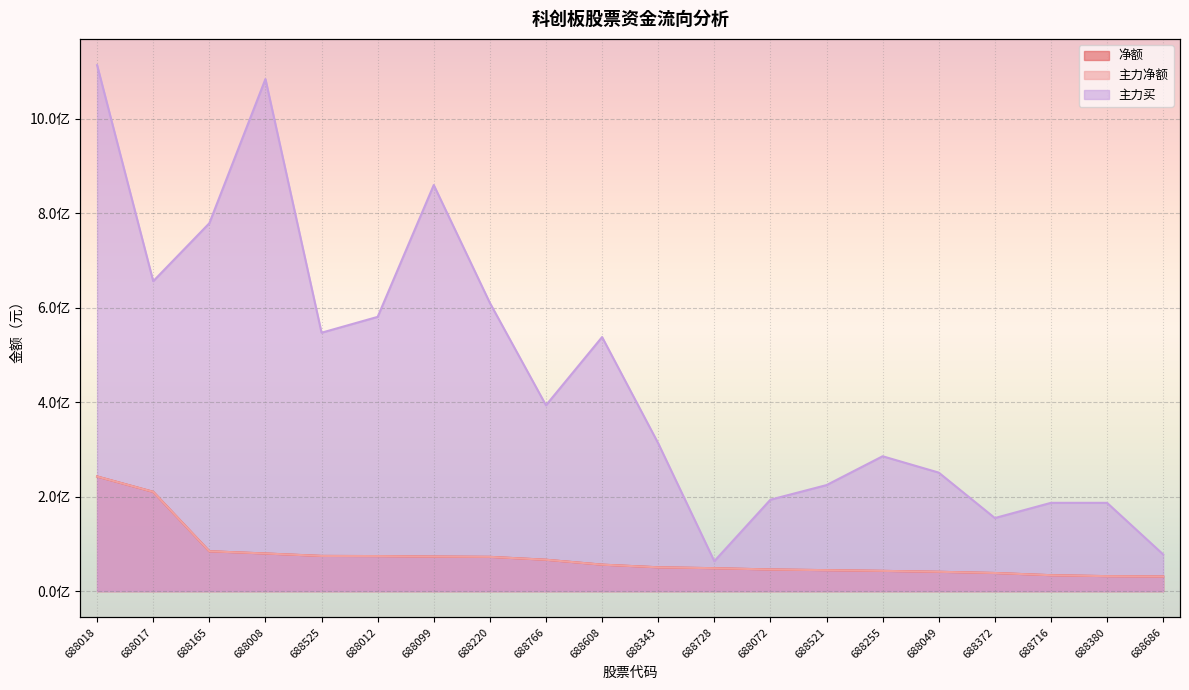

What is the maximum value for 主力买?

1113429858